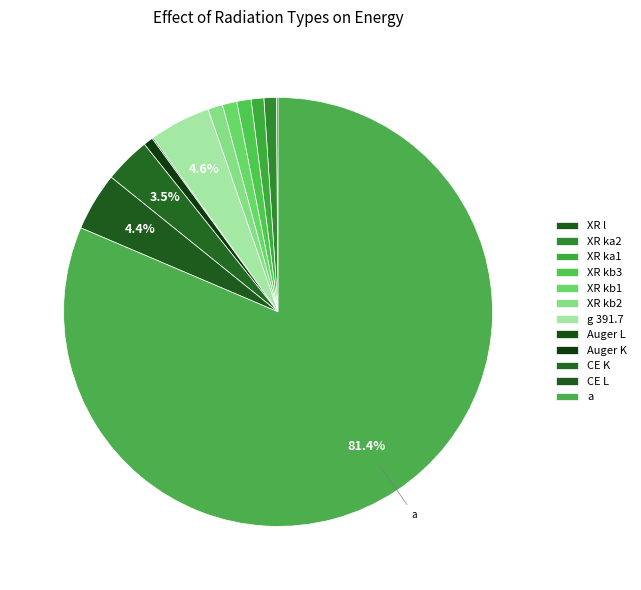

Between XR kb3 and CE L, which is larger?

CE L